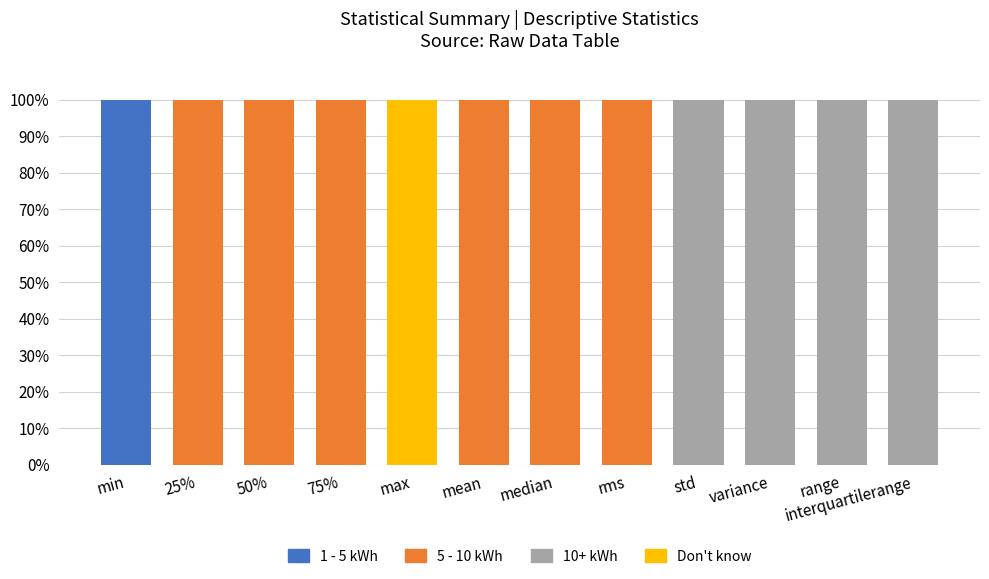

Count the number of data series in this chart.

4